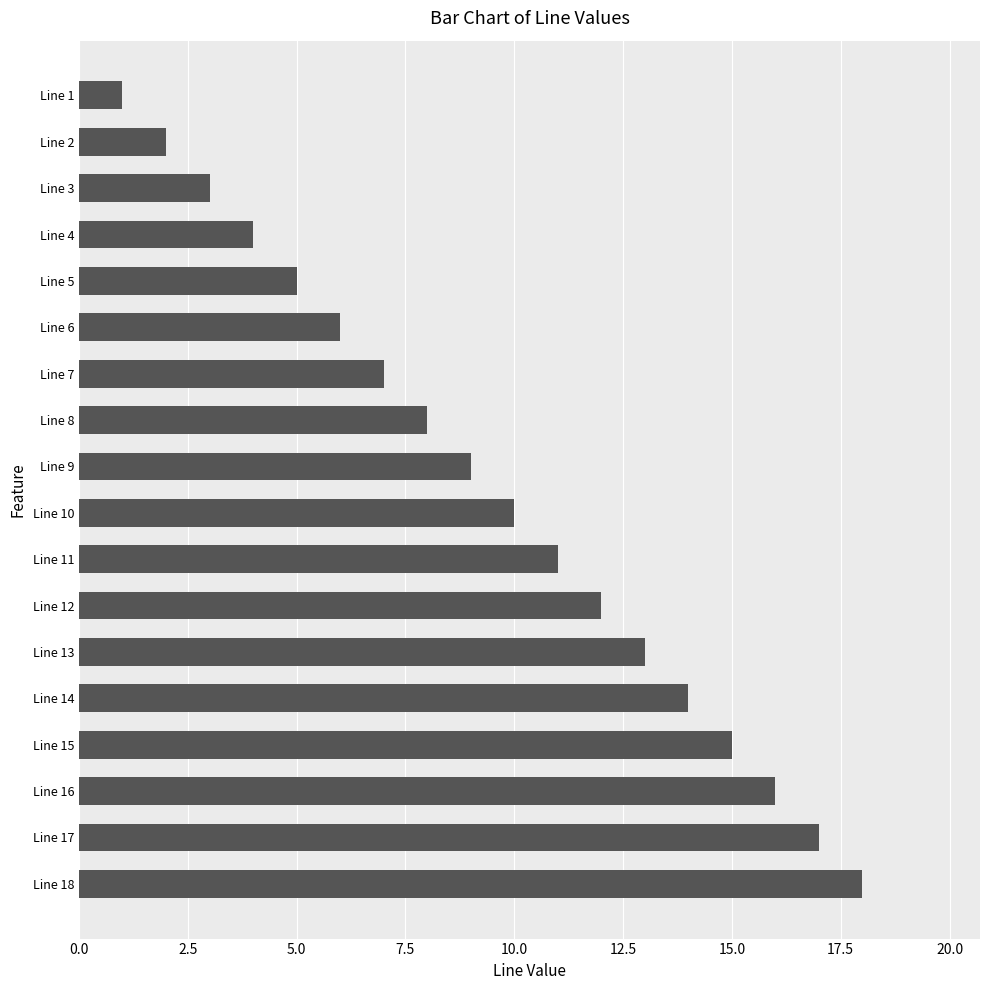

What is the change in value from Line 10 to Line 12?

+2